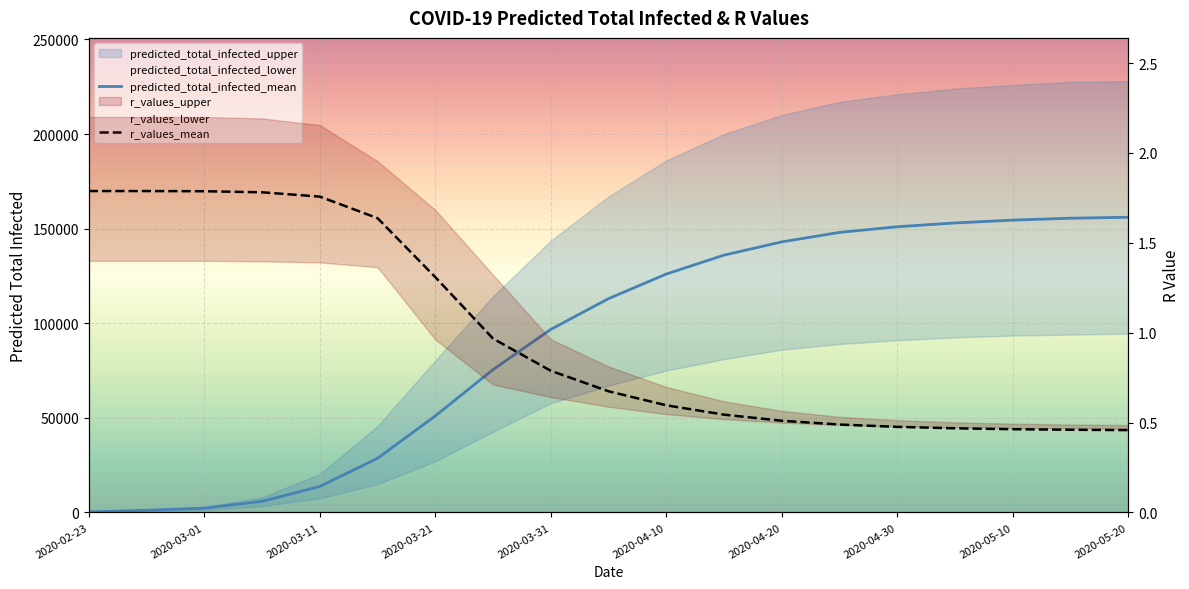

Between 2020-03-31 and 2020-04-10, which series saw the biggest shift?

predicted_total_infected_mean